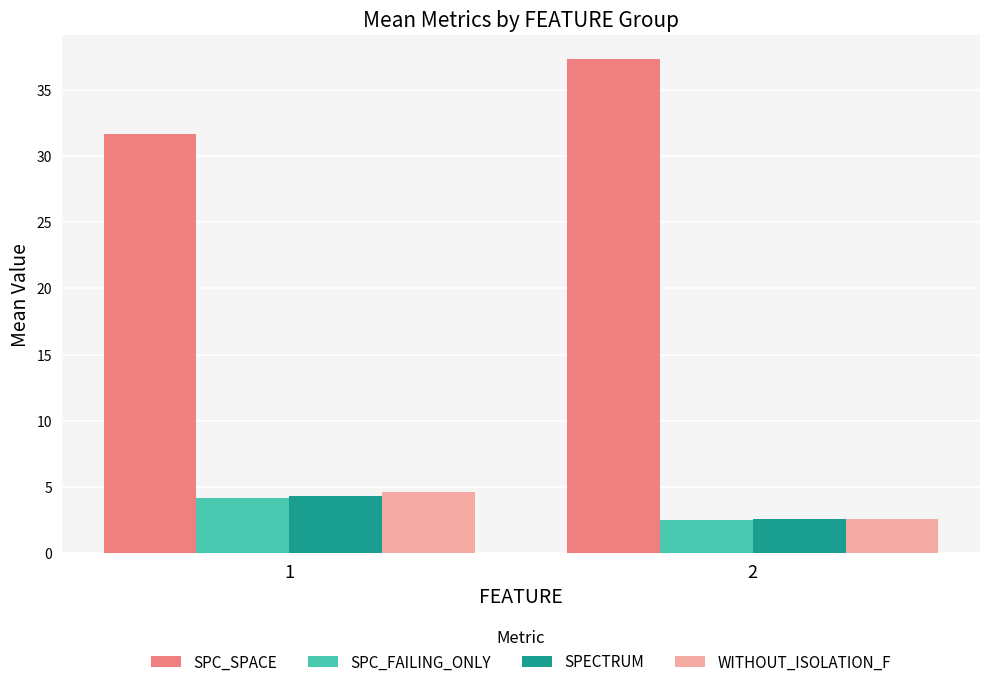

Which category has the lowest value in the SPC_SPACE series?

1